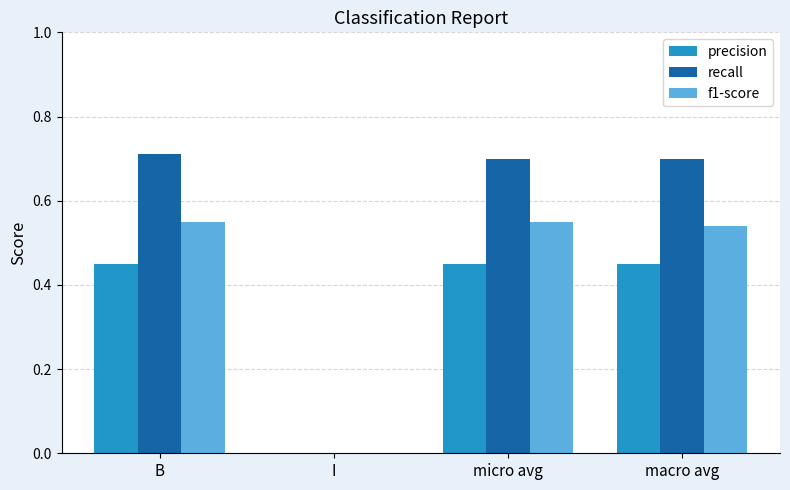

What is the sum of all recall values?

2.1